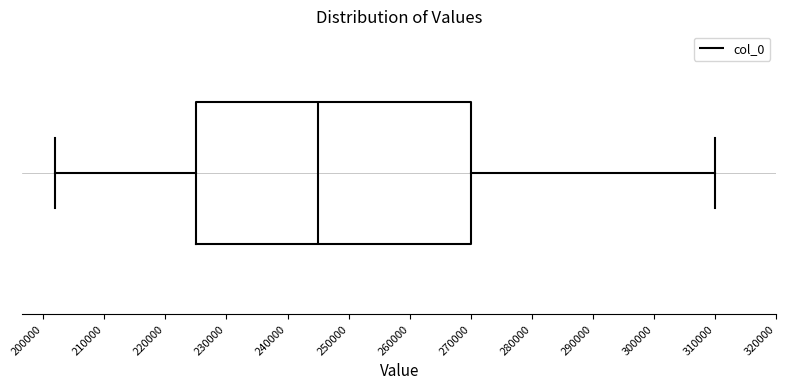

Where is the right edge of the box on the x-axis? The values are not printed on the chart, so give them approximately, as read against the axis.

270000